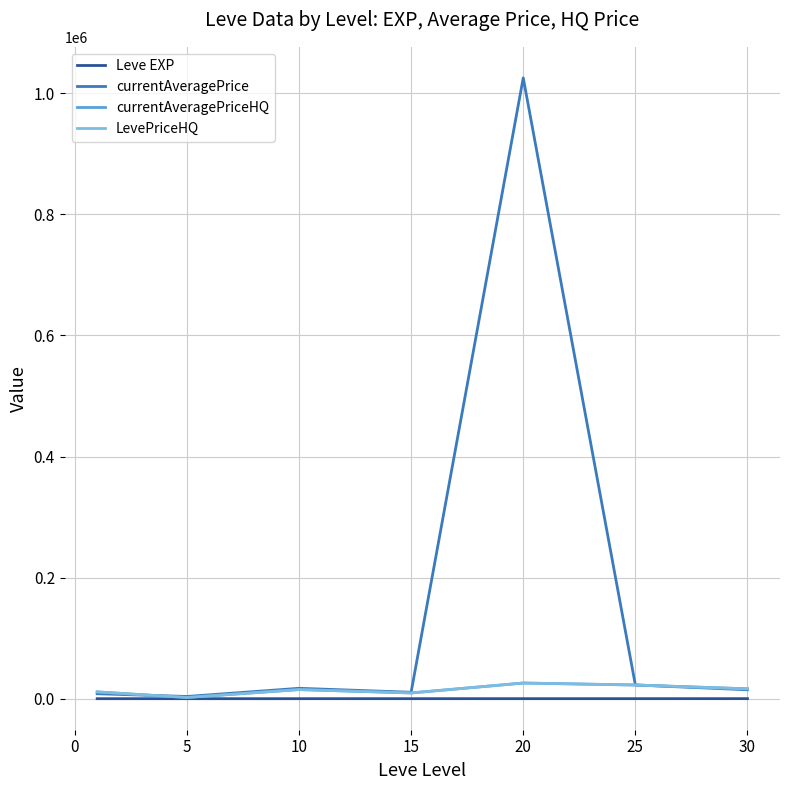

Rank the series by their maximum value, from highest to lowest.

currentAveragePrice, currentAveragePriceHQ, LevePriceHQ, Leve EXP